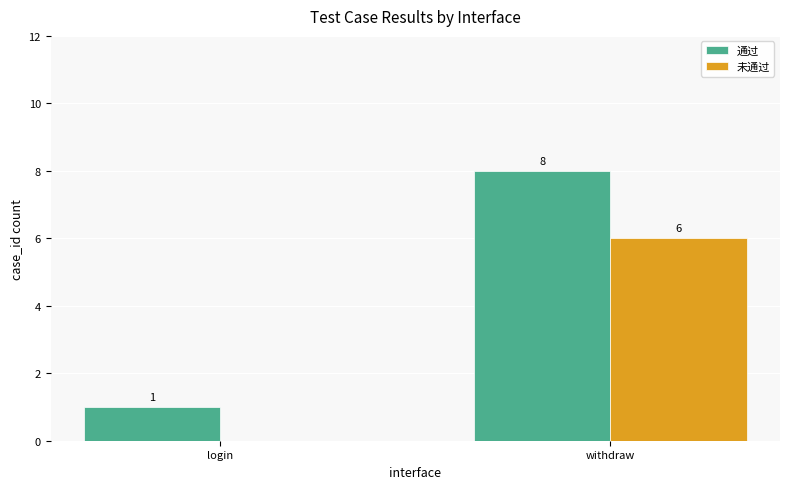

How many distinct data groups are displayed?

2